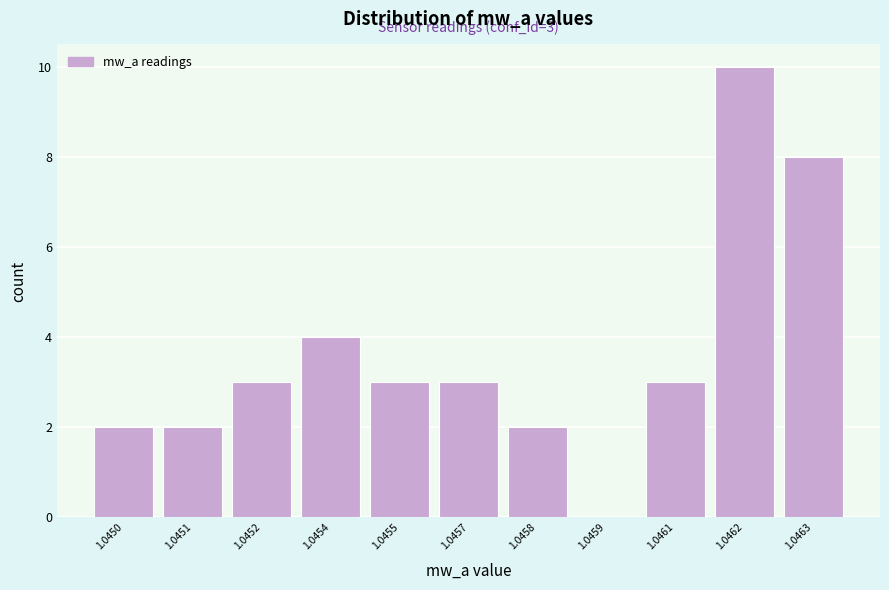

Reading left to right, what are all the values shown in this chart?

1.0450=2	1.0451=2	1.0452=3	1.0454=4	1.0455=3	1.0457=3	1.0458=2	1.0459=0	1.0461=3	1.0462=10	1.0463=8